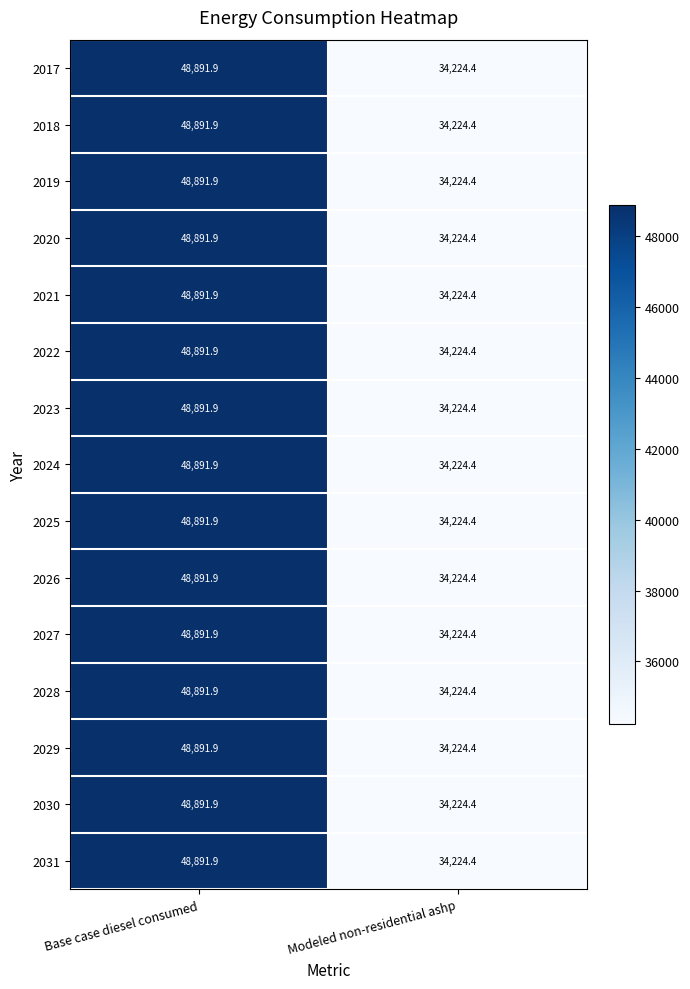

Where does the 2024 series first go above 48891?

Base case diesel consumed